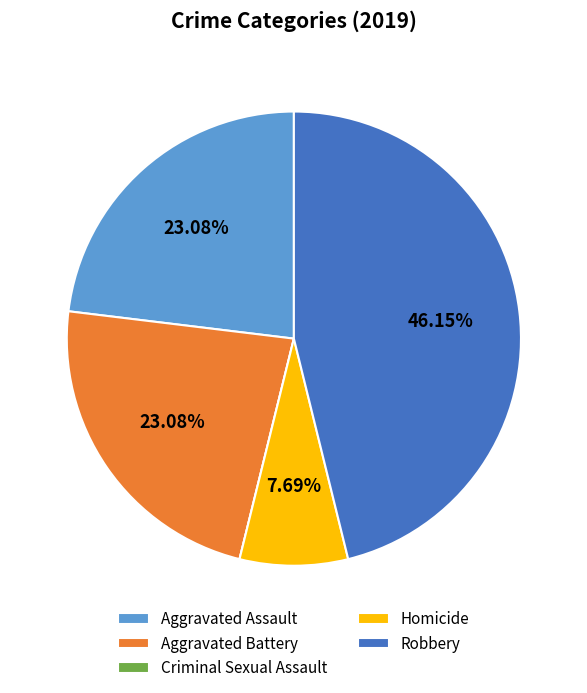

Between Aggravated Assault and Homicide, which is larger?

Aggravated Assault